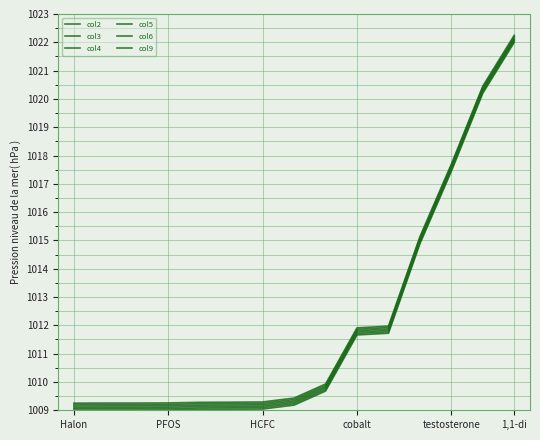

What is the difference between the maximum and minimum values in the col9 series?

13.0